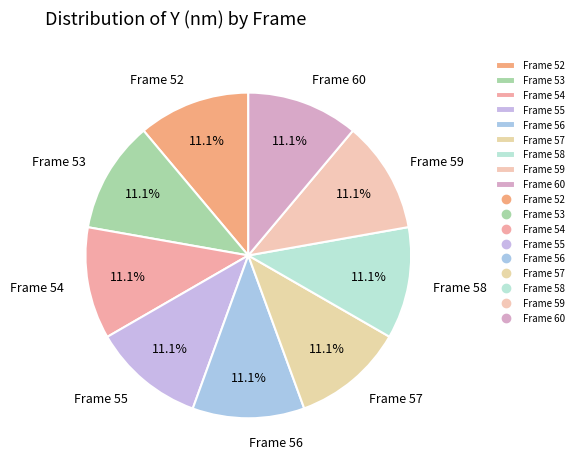

Combined, what portion of the pie is Frame 56 and Frame 55?

22.2%